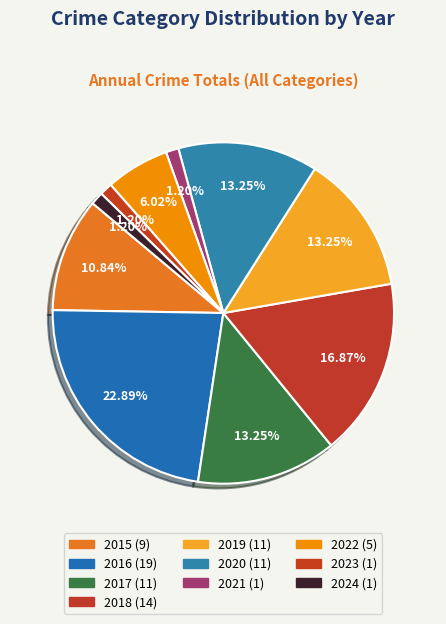

Does 2016 account for over 50% of the chart?

No